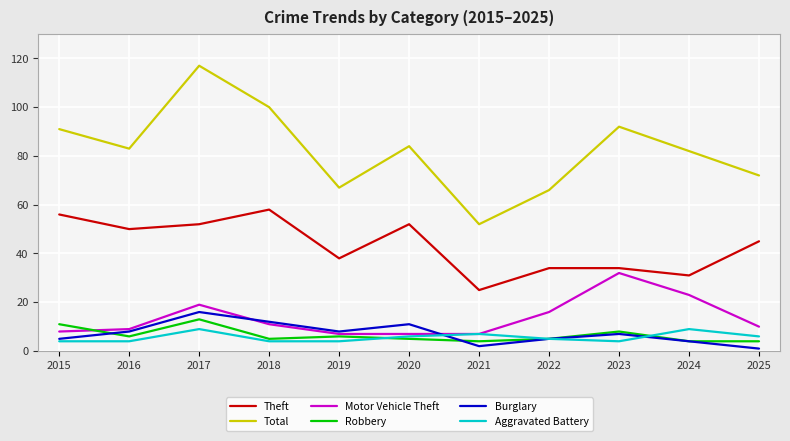

What is the maximum value shown in the chart?

117